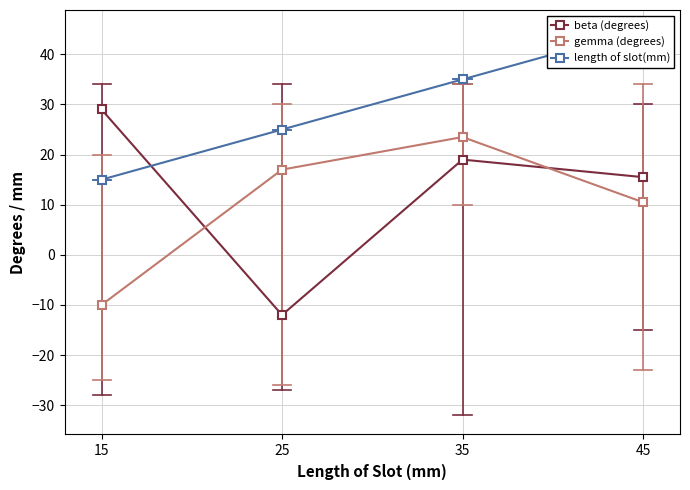

How many times do gemma (degrees) and beta (degrees) cross each other?

2